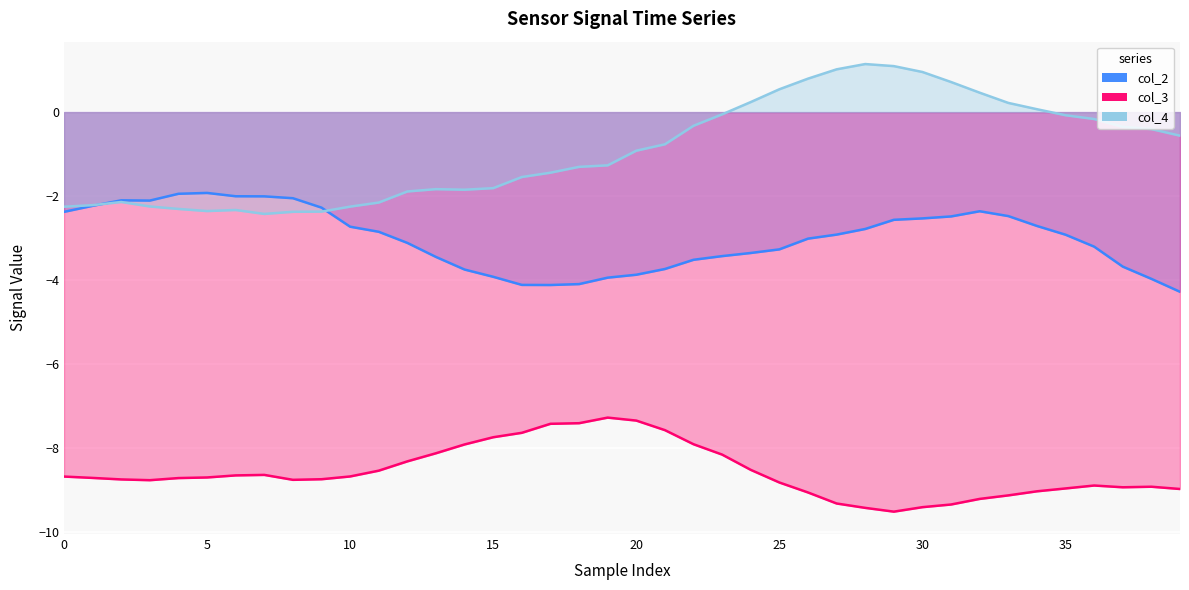

What is the maximum value for col_2?

-1.9